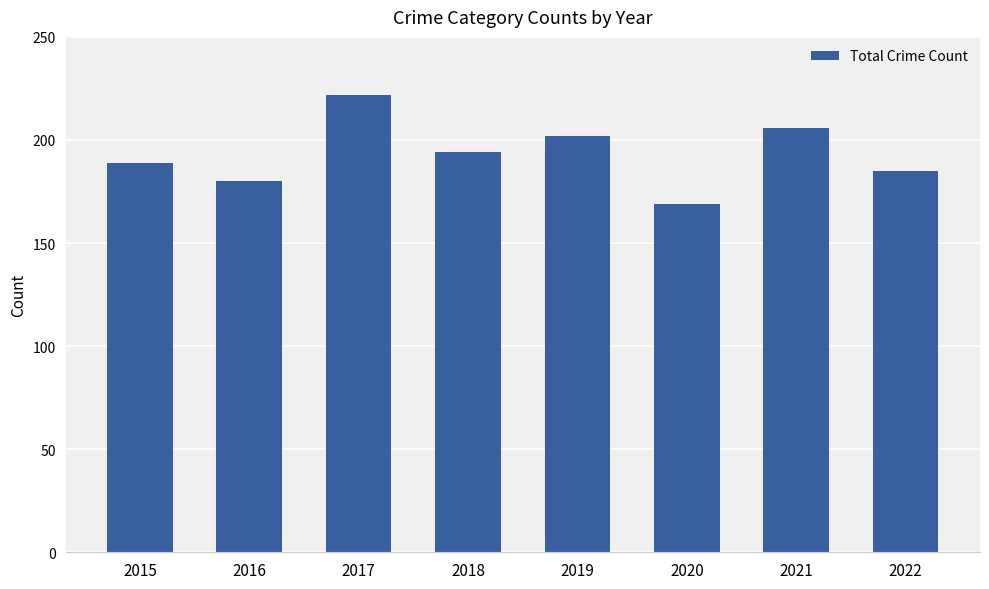

Reading left to right, extract all data points from this chart.

2015=189	2016=180	2017=222	2018=194	2019=202	2020=169	2021=206	2022=185